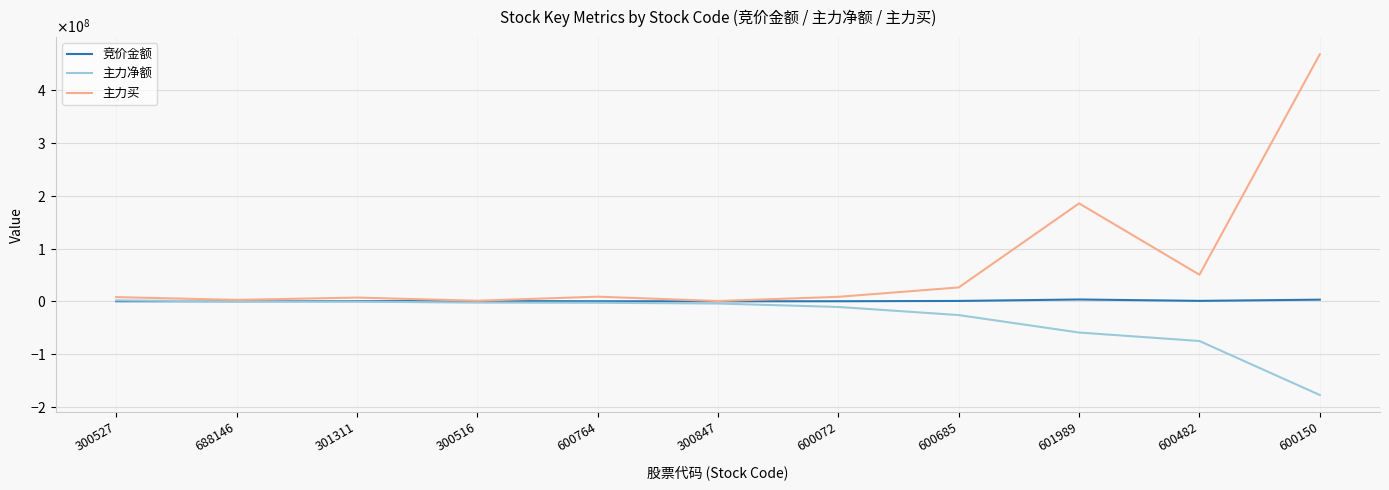

At how many categories does at least one series exceed 113682729?

2